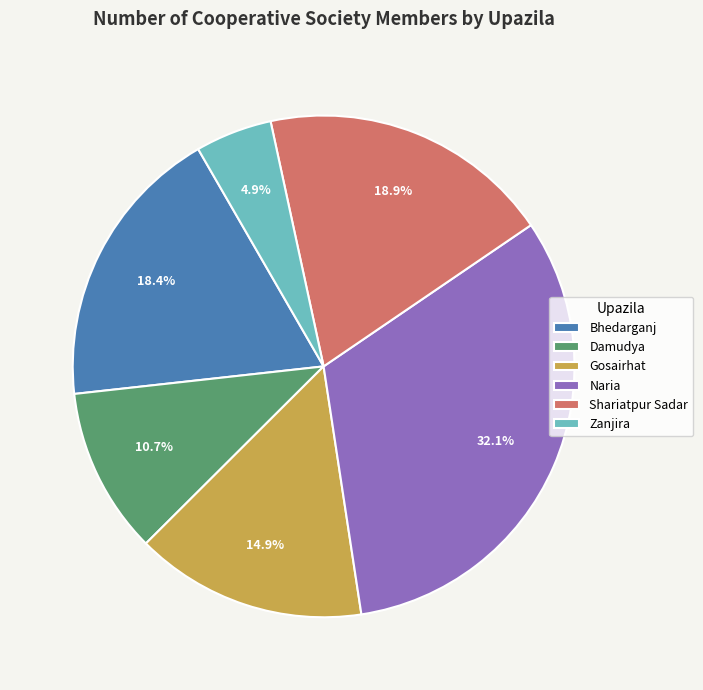

Is it true that Bhedarganj is 9% of the pie?

False